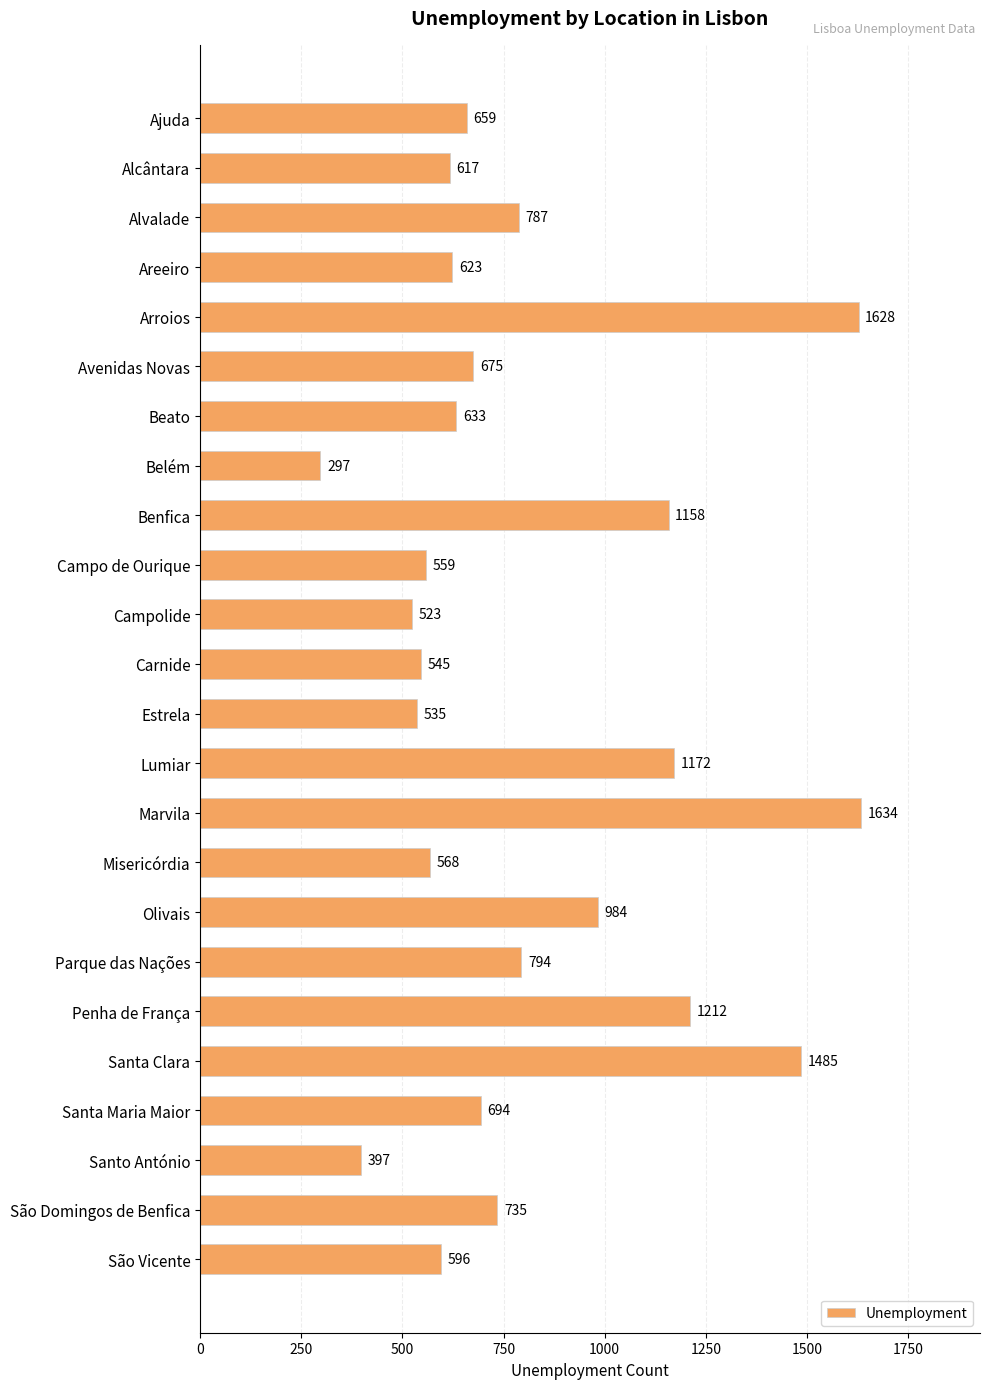

Which has a higher value, Campo de Ourique or Santo António?

Campo de Ourique